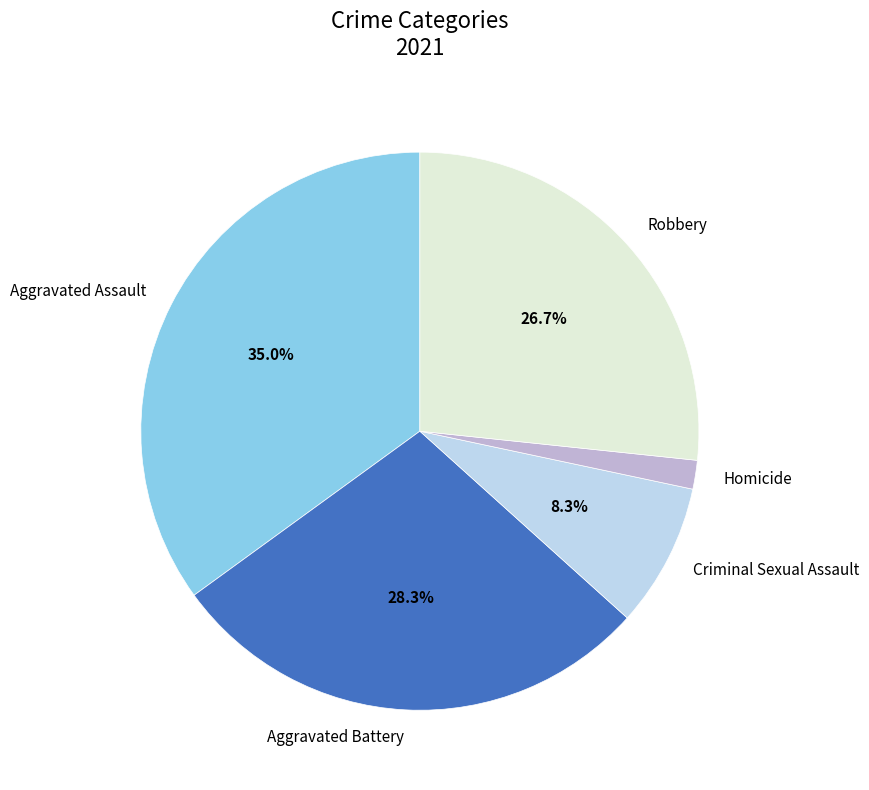

What percentage is the Aggravated Battery slice, to the nearest percent?

28%